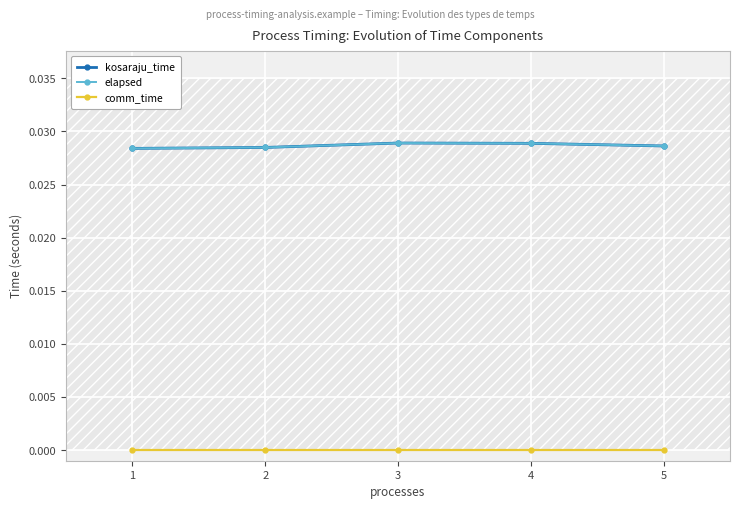

Between 2 and 1, which is larger?

2